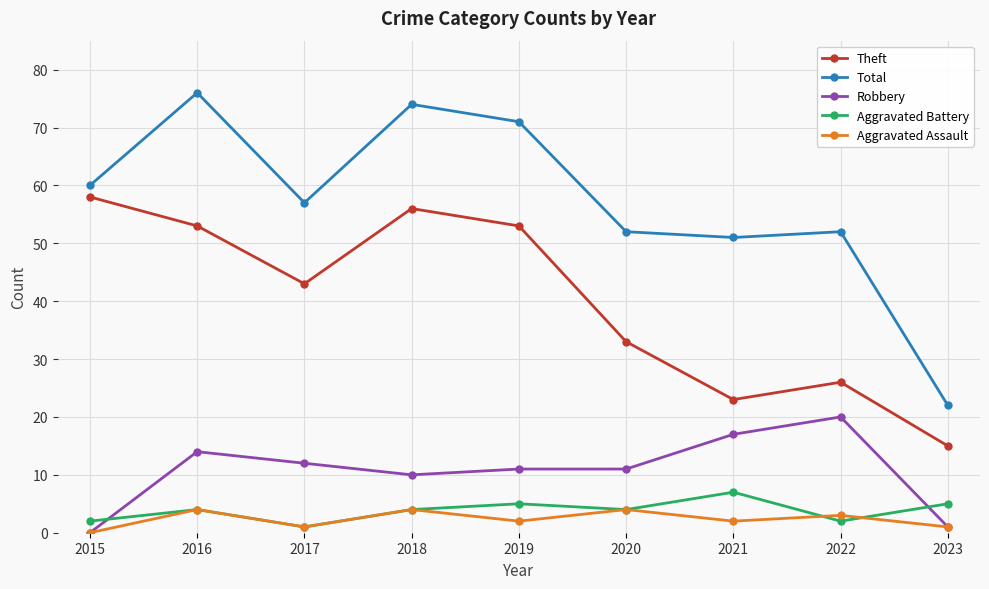

The value of Total at 2020 is 24. True or false?

False